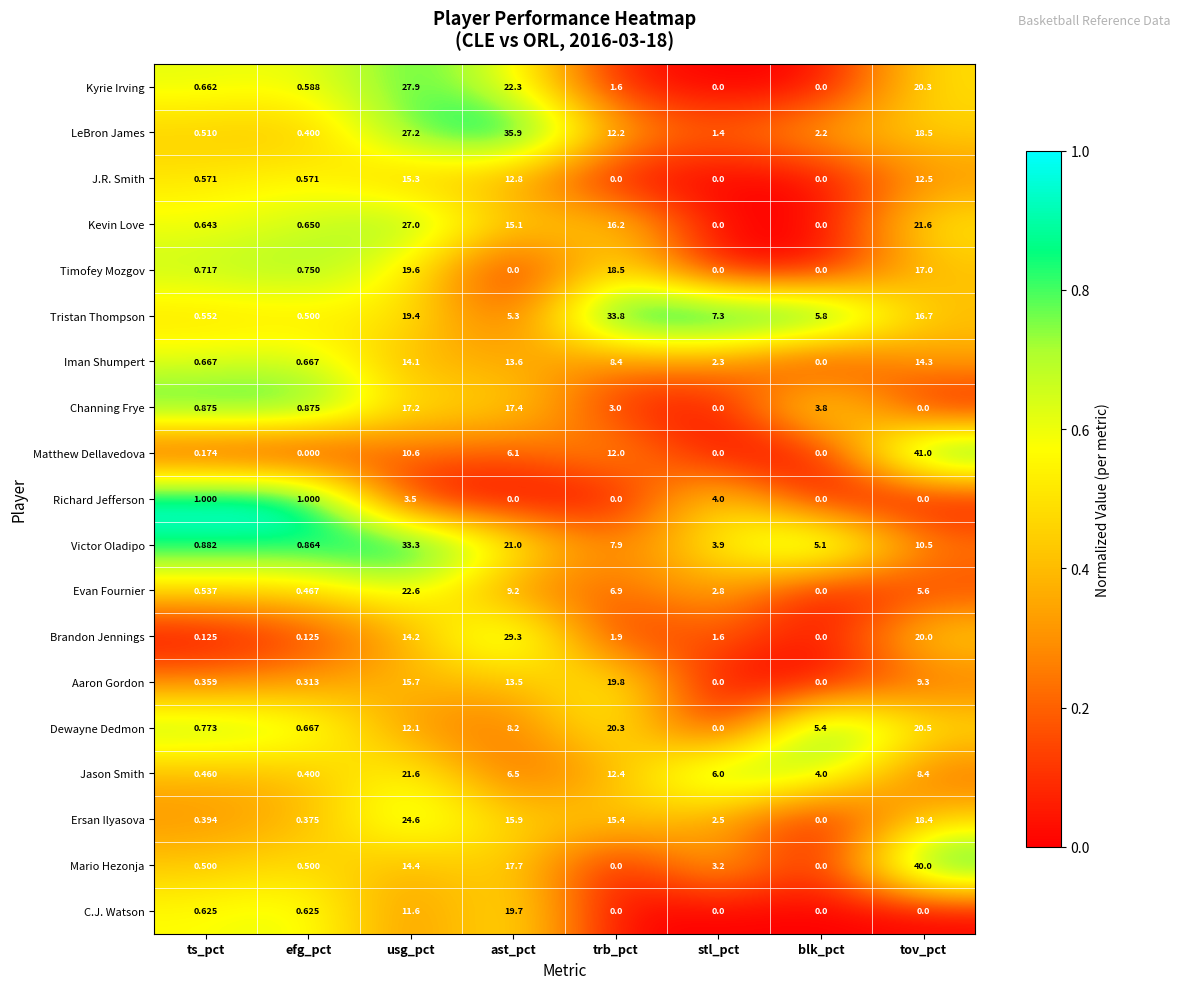

Where is Brandon Jennings nearest to the value 14?

usg_pct